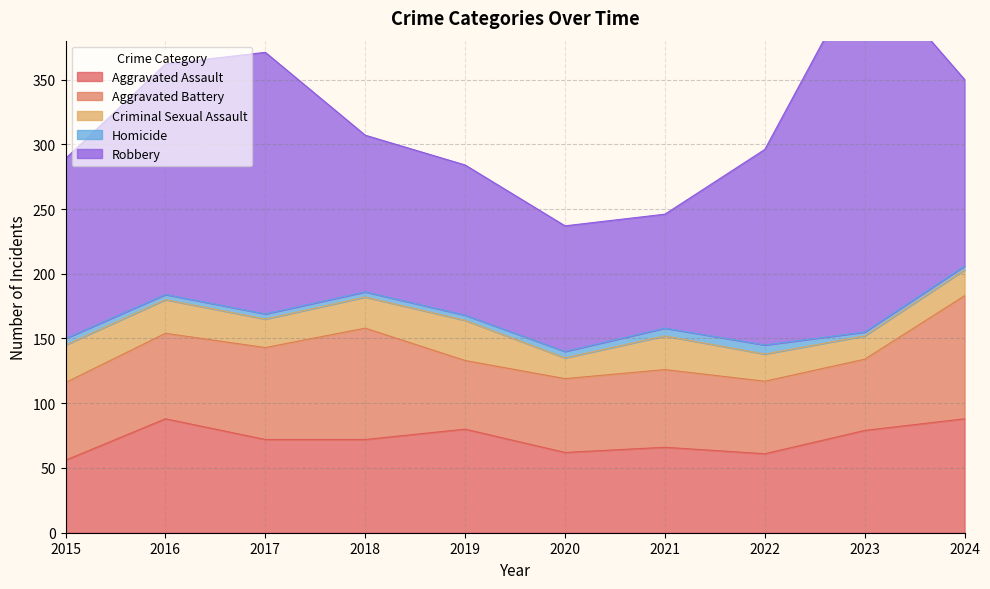

True or false: Criminal Sexual Assault and Homicide intersect in this chart.

False